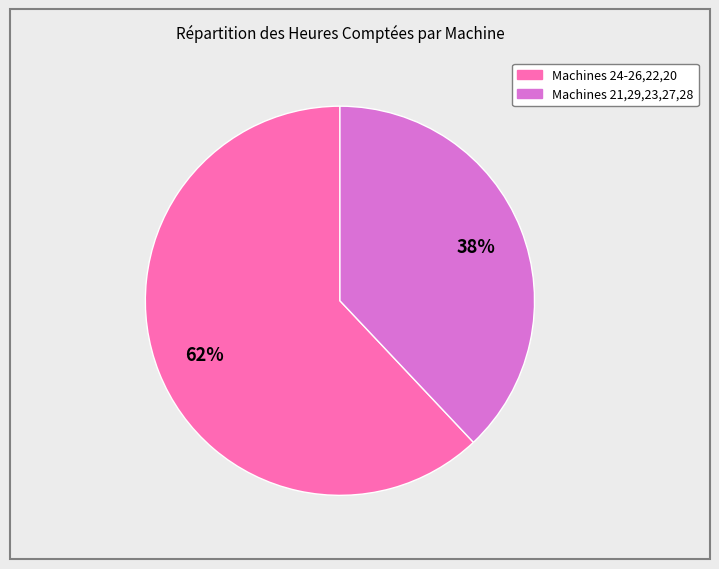

To the nearest percent, what is the difference between the largest and smallest slice percentages?

24%